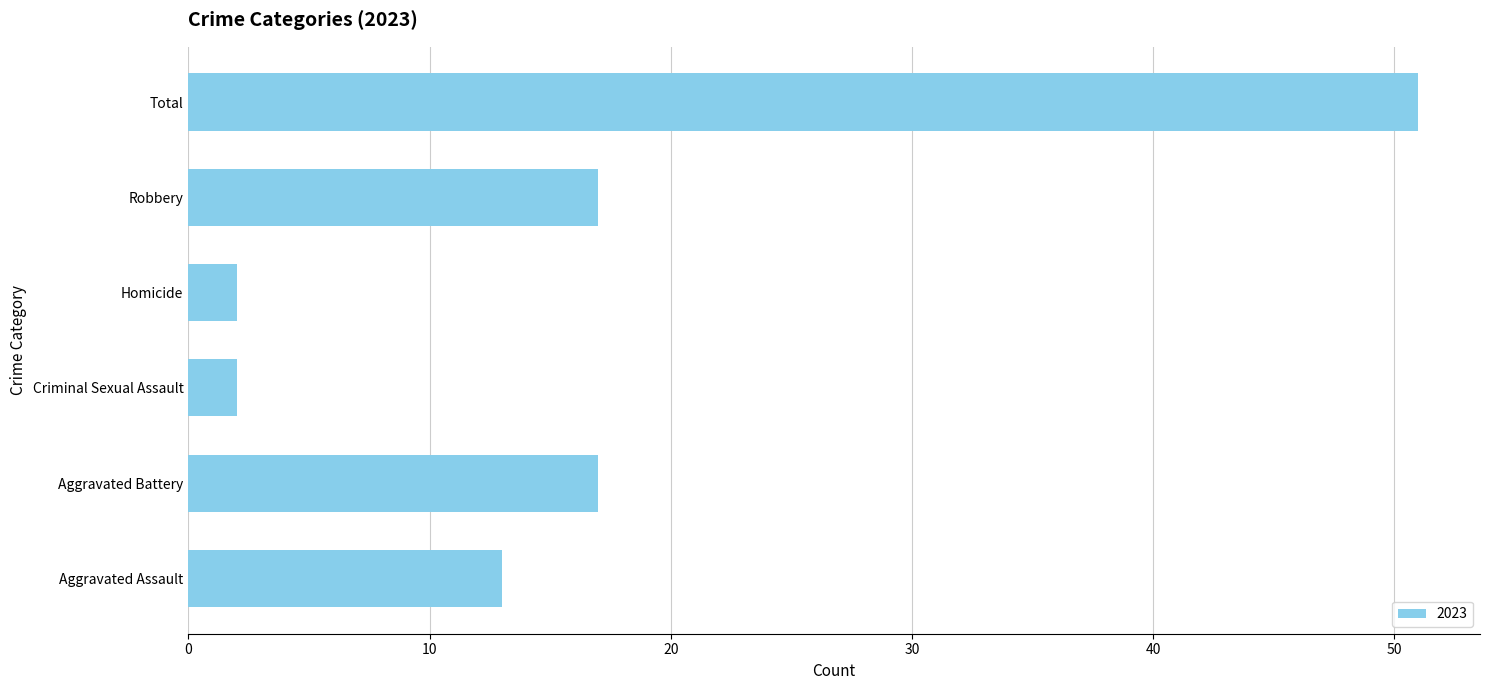

The value at Aggravated Battery is 28. True or false?

False